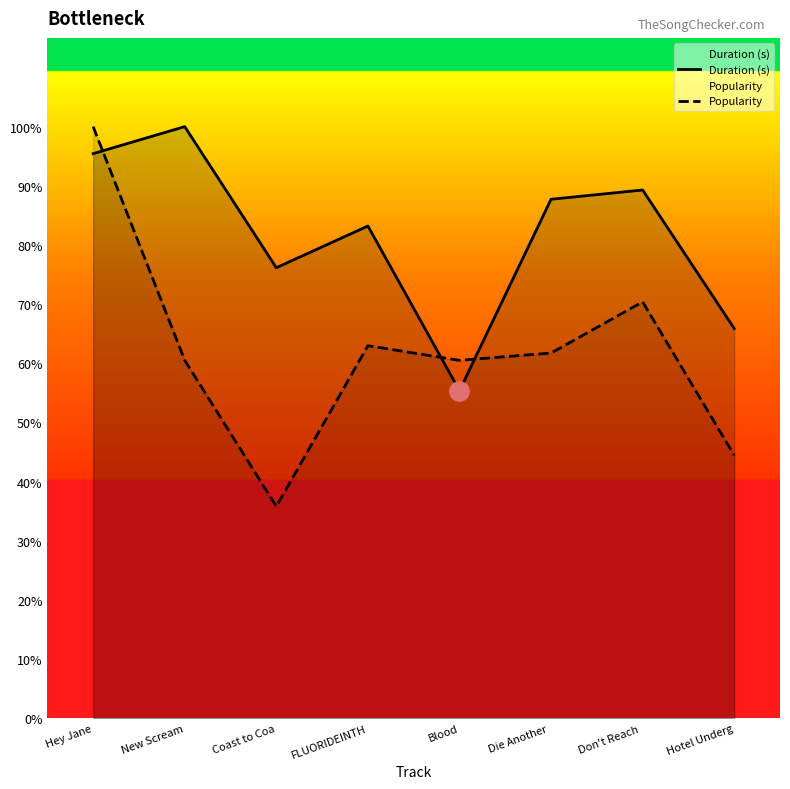

What is the difference between the maximum and minimum values in the Popularity series?

161.9